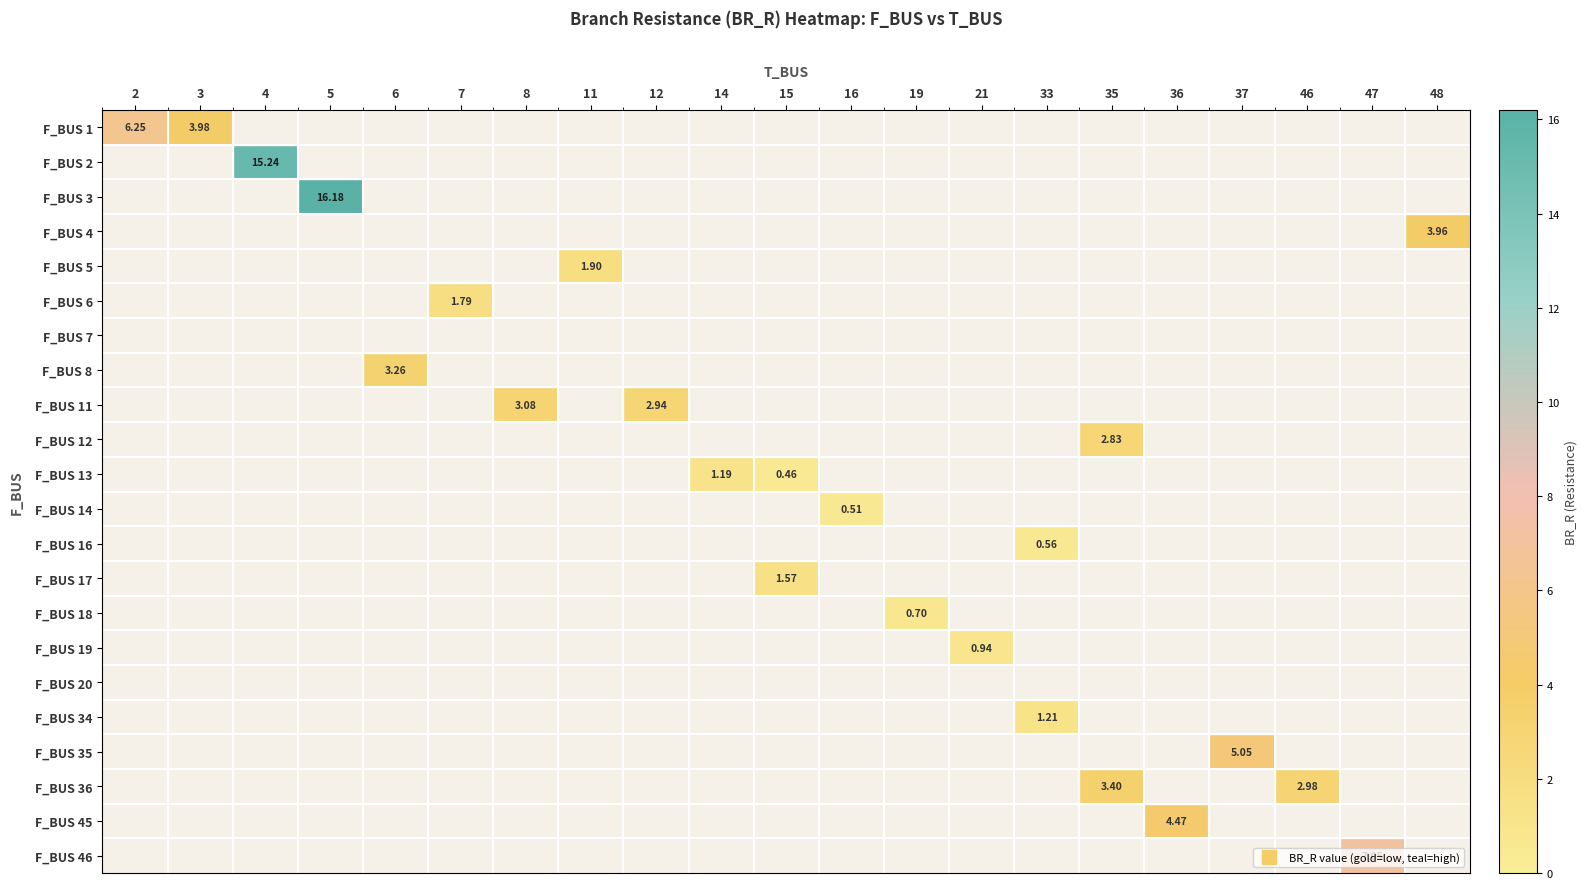

What is the smallest value displayed?

0.5